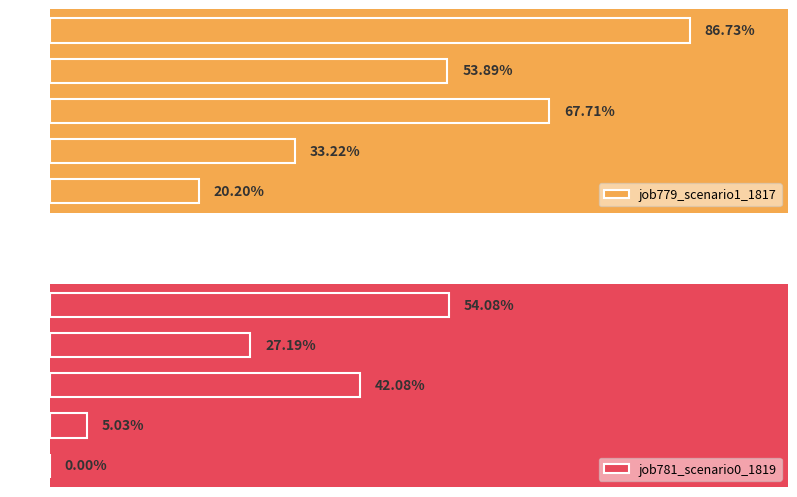

Rank the series at in27 from highest to lowest value.

job779_scenario1_1817, job781_scenario0_1819